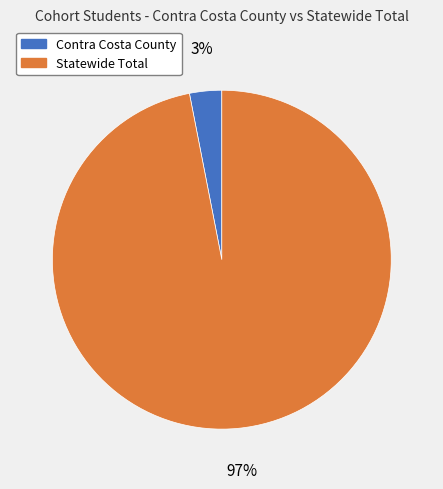

The Statewide Total slice represents 88% of the pie. True or false?

False